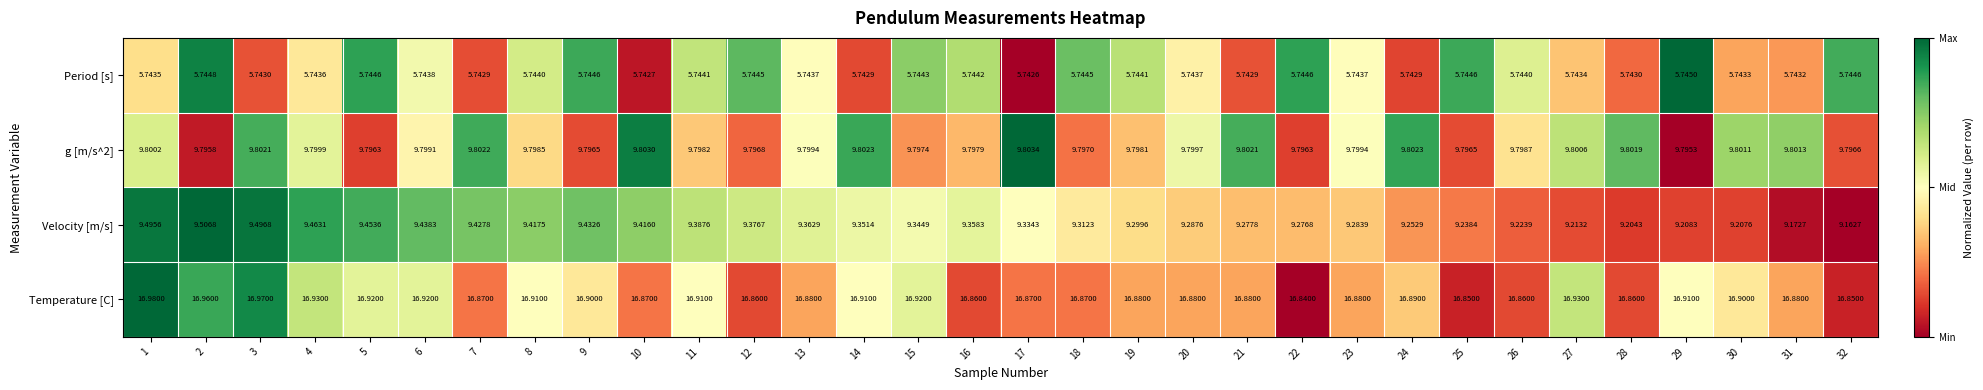

Between 14 and 32, which series saw the biggest shift?

Velocity [m/s]